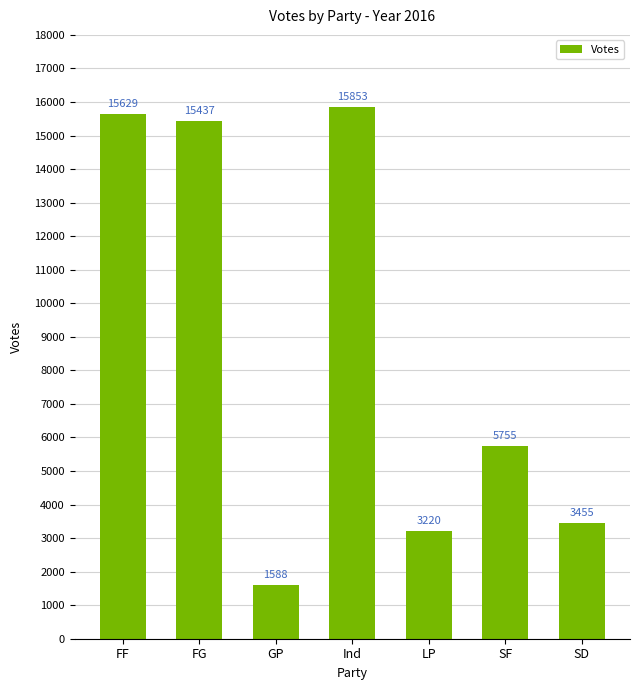

What is the label of the 7th bar from the left?

SD